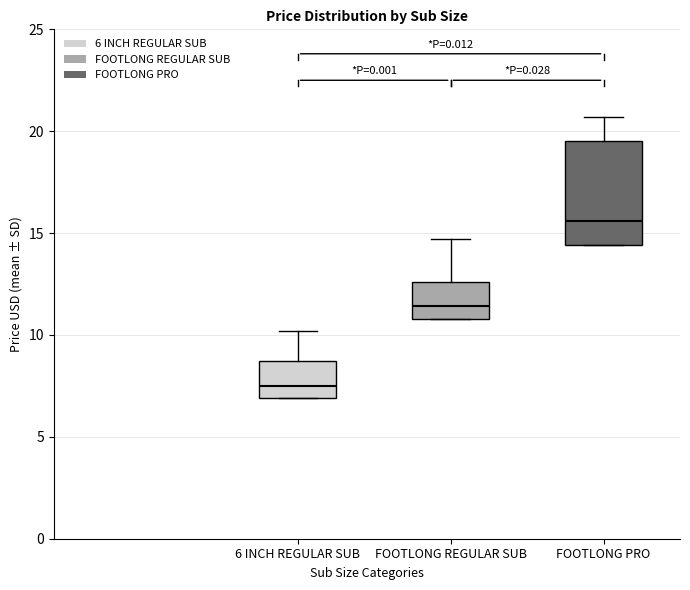

Reading left to right, transcribe this box plot: for each box, give where its median line is, the range the box spans, and where its two whiskers end, as read against the y-axis. The values are not printed on the chart, so give them approximately, as read against the axis.

6 INCH REGULAR SUB: median 7.5, box 7.0 to 8.5, whiskers 7.0 to 10.0
FOOTLONG REGULAR SUB: median 11.5, box 11.0 to 12.5, whiskers 11.0 to 14.5
FOOTLONG PRO: median 15.5, box 14.5 to 19.5, whiskers 14.5 to 20.5